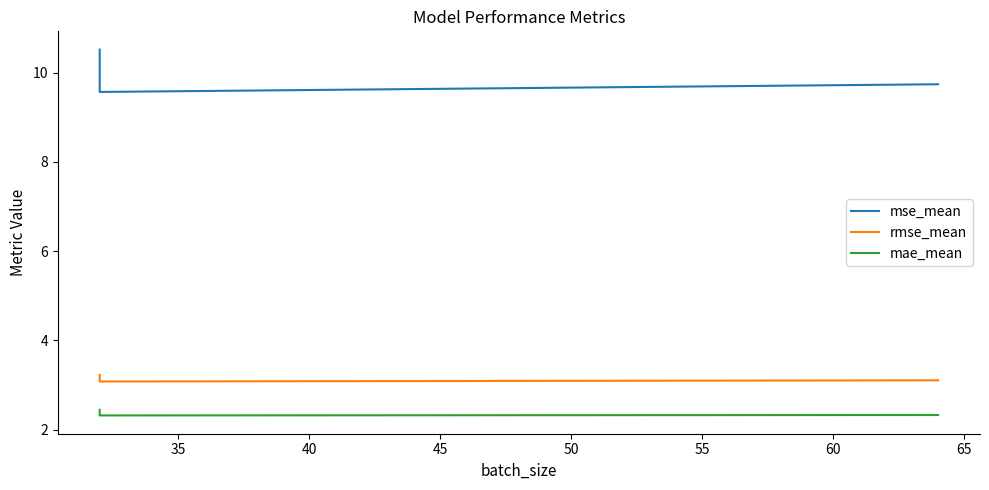

What is the maximum value for mae_mean?

2.4